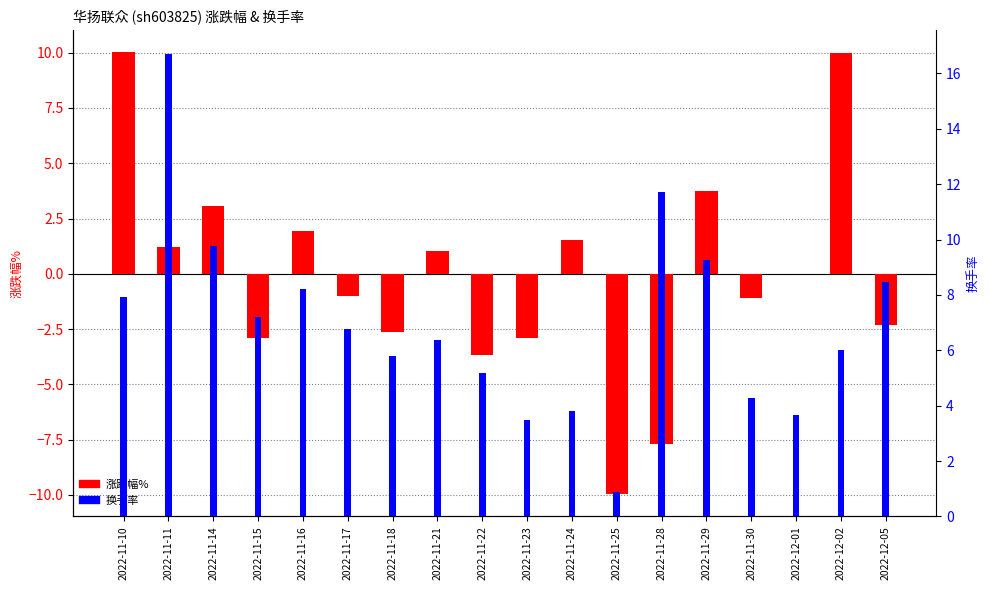

How many values in 涨跌幅% are below zero?

9